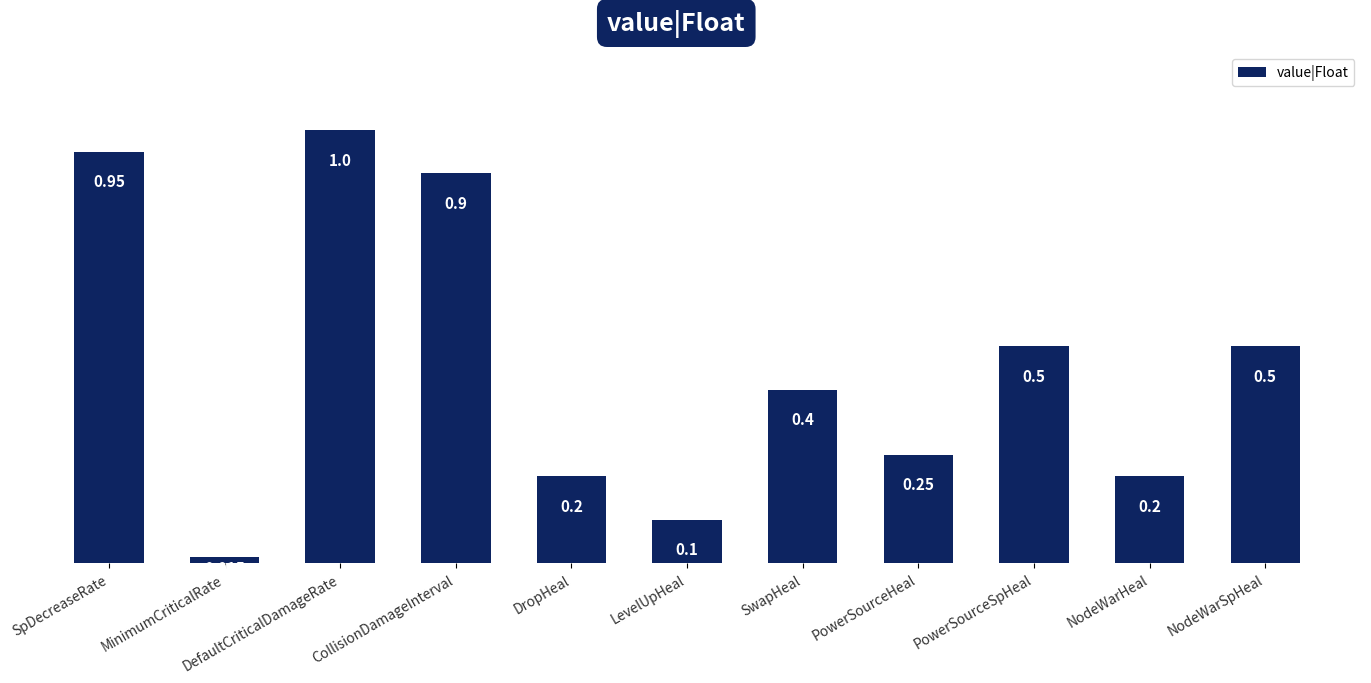

Where is the data nearest to the value 0?

MinimumCriticalRate